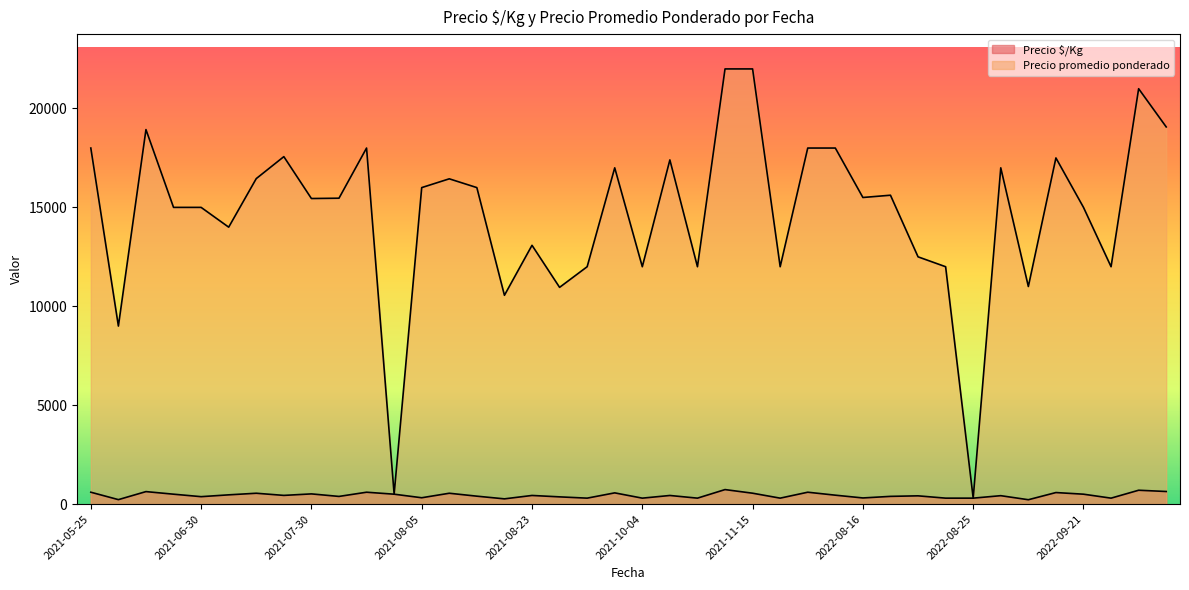

True or false: Precio $/Kg and Precio promedio ponderado intersect in this chart.

False